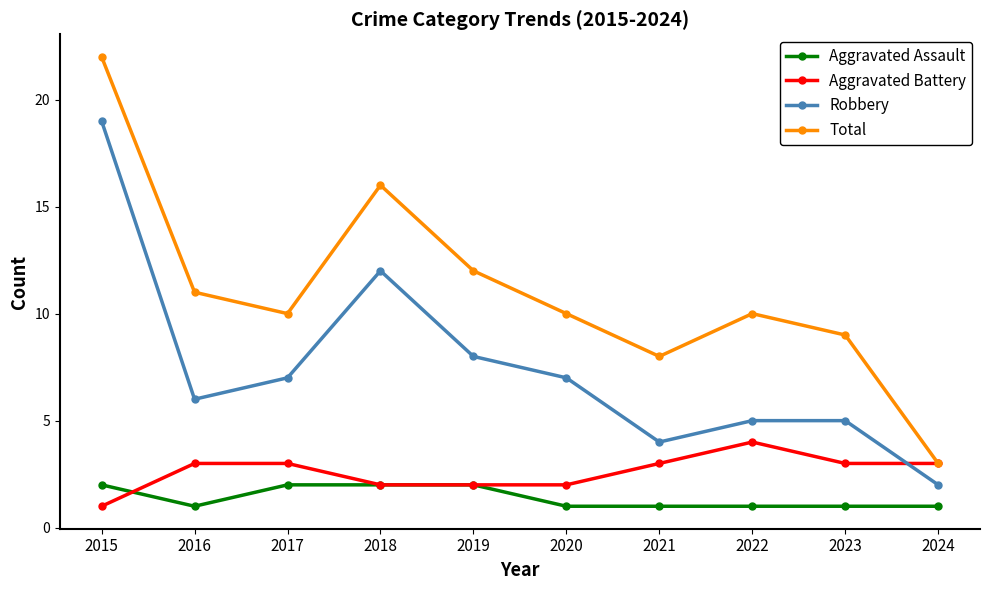

True or false: Aggravated Assault and Total cross at least once.

False